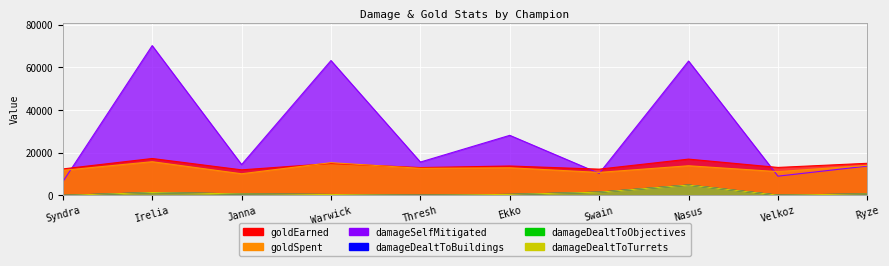

Which has a higher value, Irelia or Janna?

Irelia